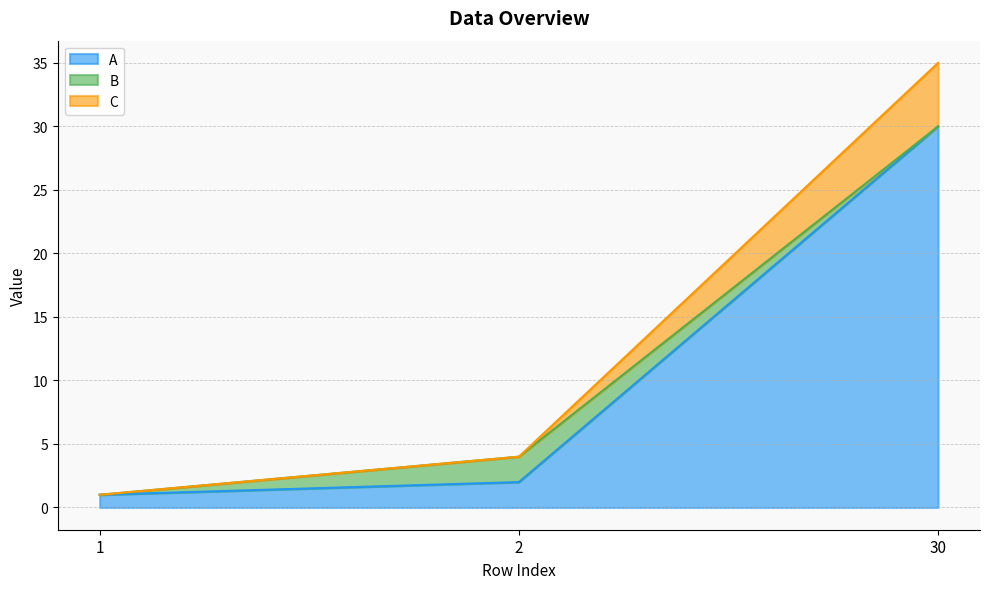

Reading left to right, list the values for the A series.

1	2	30